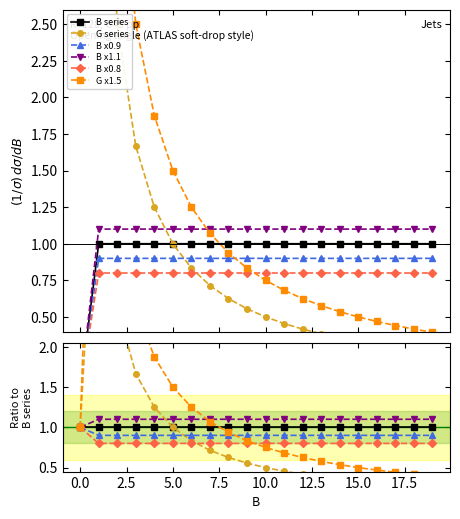

True or false: B x0.9 and B series cross at least once.

False